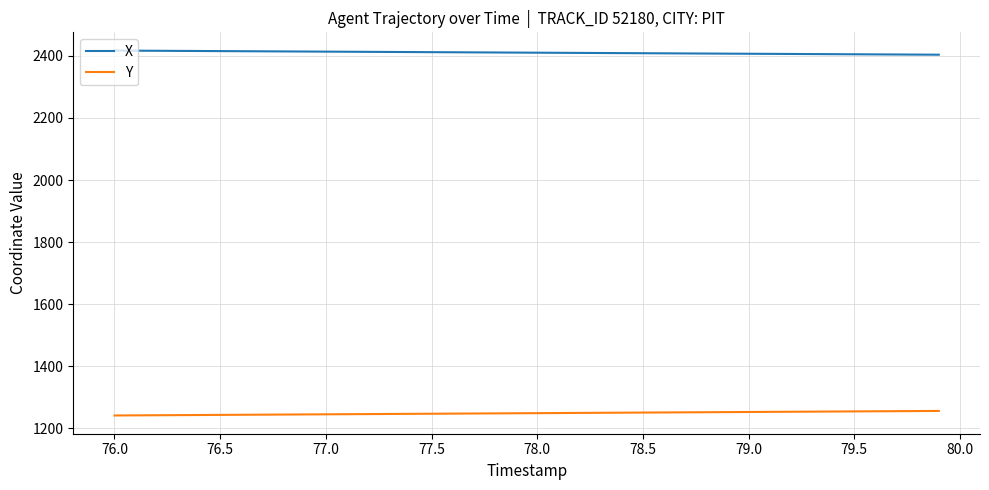

List the series in order of their peak value, highest first.

X, Y